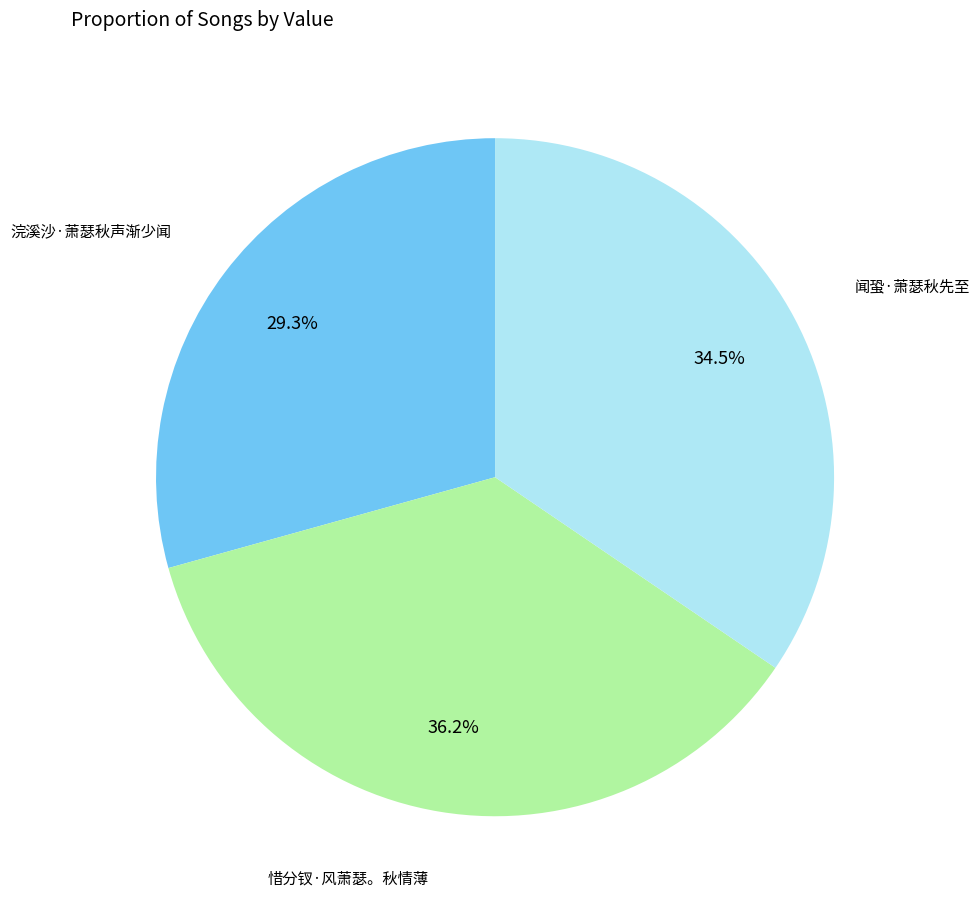

Does any single category account for the majority?

No